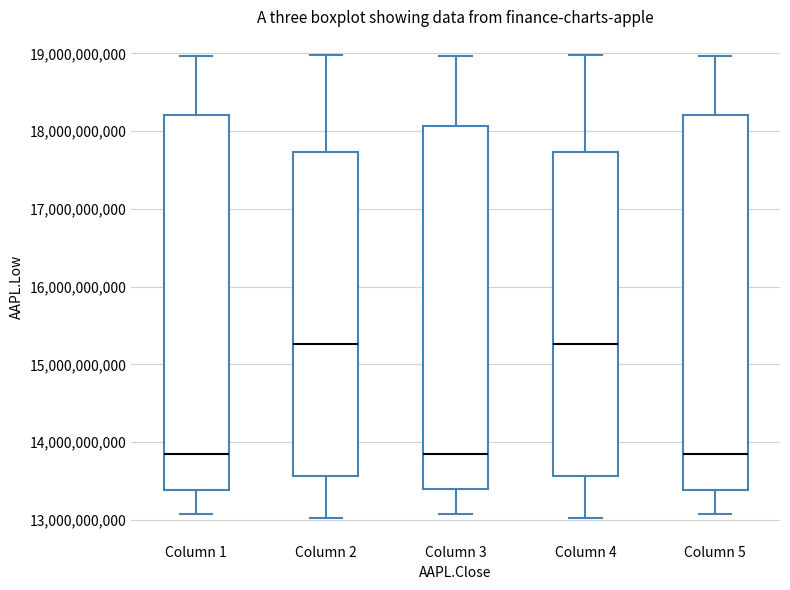

Reading left to right, transcribe this box plot: for each box, give where its median line is, the range the box spans, and where its two whiskers end, as read against the y-axis. The values are not printed on the chart, so give them approximately, as read against the axis.

Column 1: median 13800000000, box 13400000000 to 18200000000, whiskers 13100000000 to 19000000000
Column 2: median 15300000000, box 13600000000 to 17700000000, whiskers 13000000000 to 19000000000
Column 3: median 13800000000, box 13400000000 to 18100000000, whiskers 13100000000 to 19000000000
Column 4: median 15300000000, box 13600000000 to 17700000000, whiskers 13000000000 to 19000000000
Column 5: median 13800000000, box 13400000000 to 18200000000, whiskers 13100000000 to 19000000000